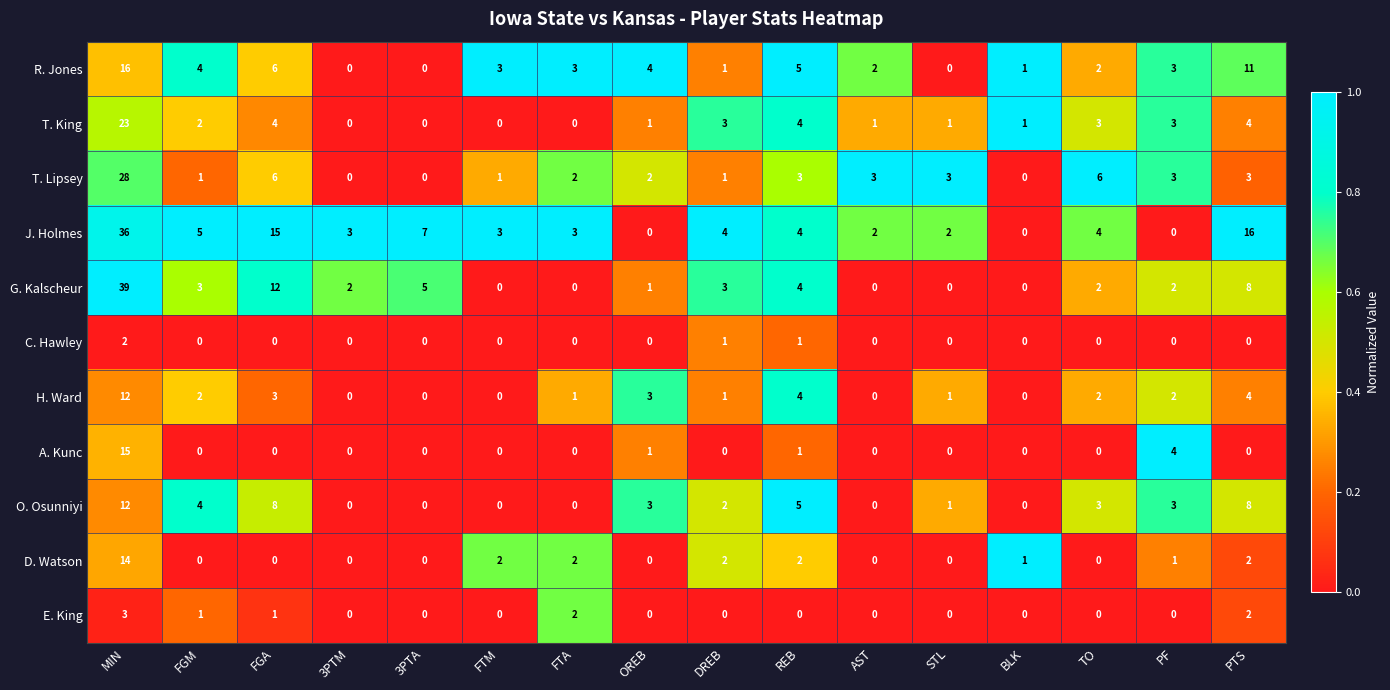

The value of T. King at TO is 5. True or false?

False